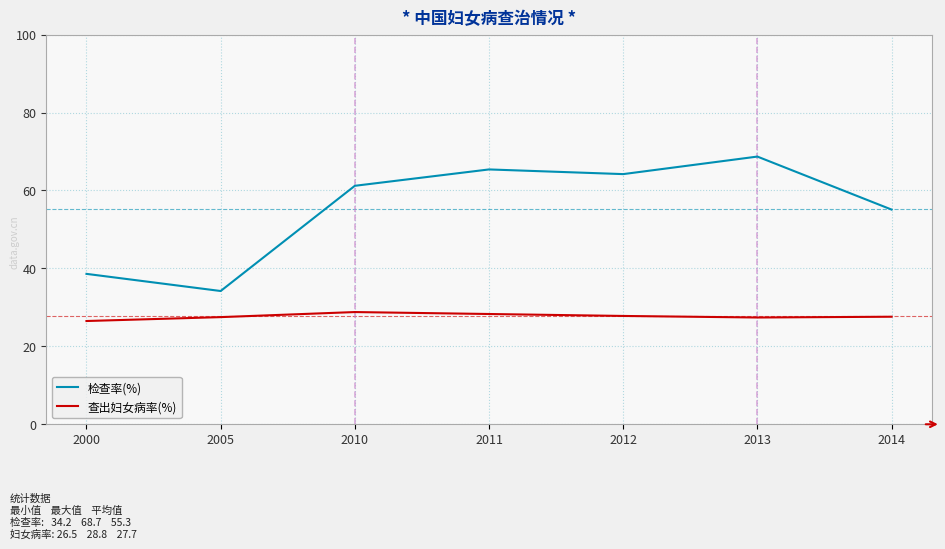

What is the difference between the maximum and minimum values in the 检查率(%) series?

34.5